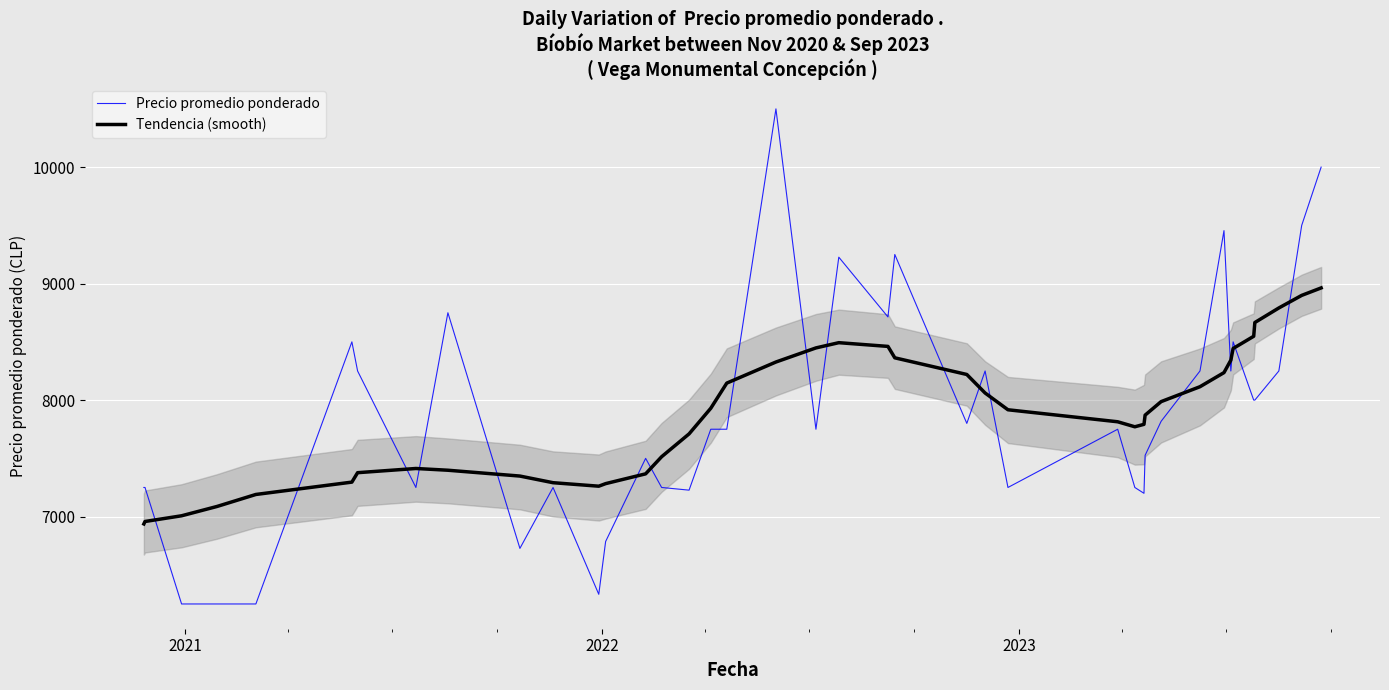

What is the value of the Precio promedio ponderado point at the 34th from the left?

8250